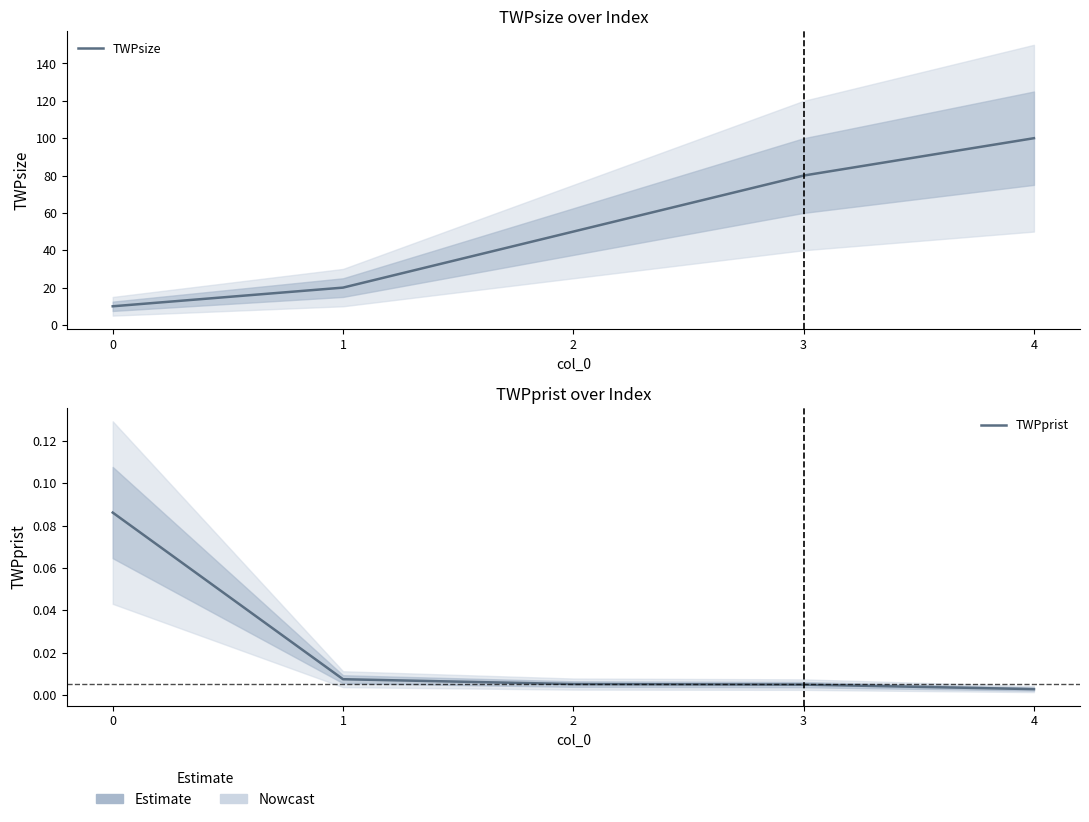

At which category does the chart reach its peak across all series?

4